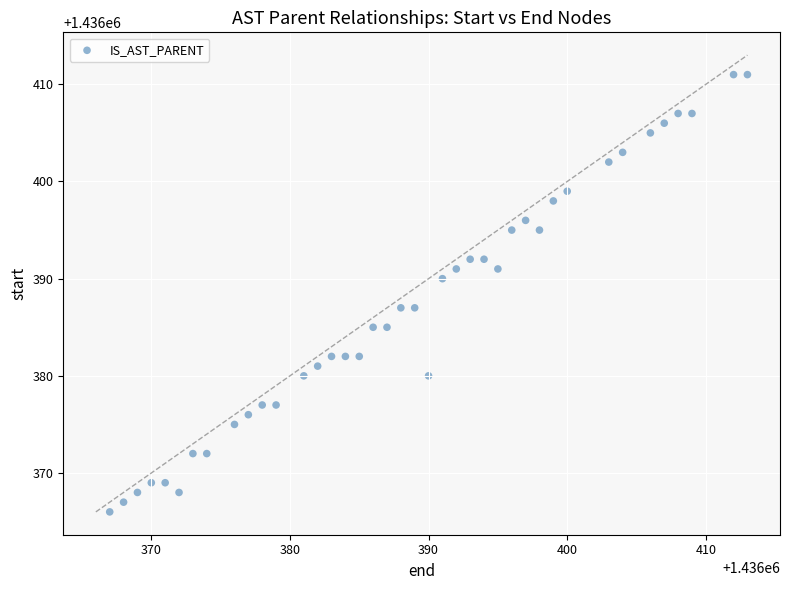

What is the range of Y values (max minus min)?

45